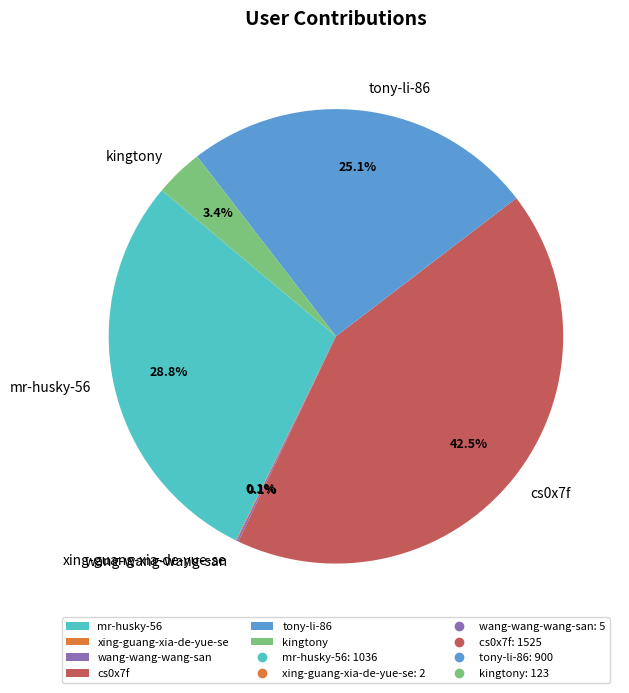

What portion of the pie excludes mr-husky-56?

71.2%